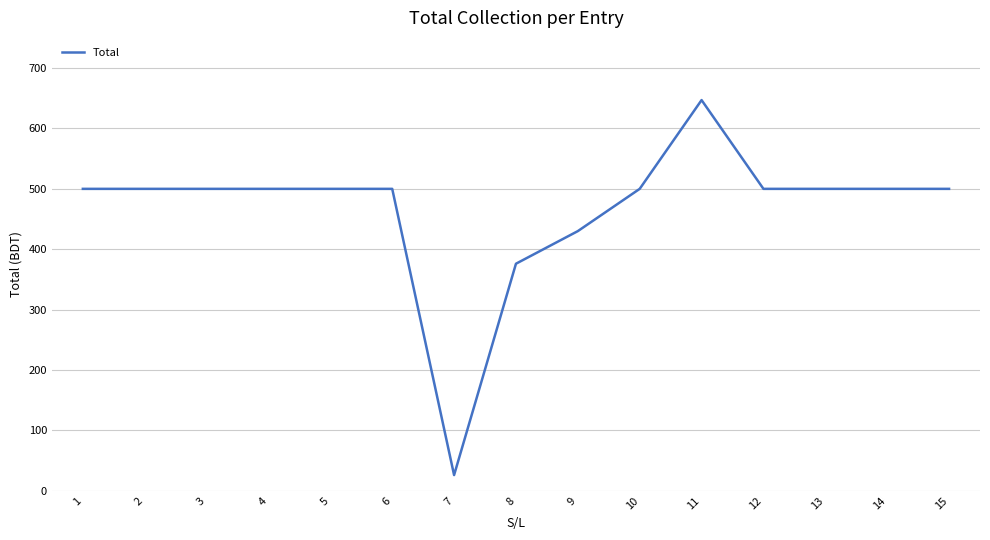

What is the difference between the second highest and second lowest values?

124